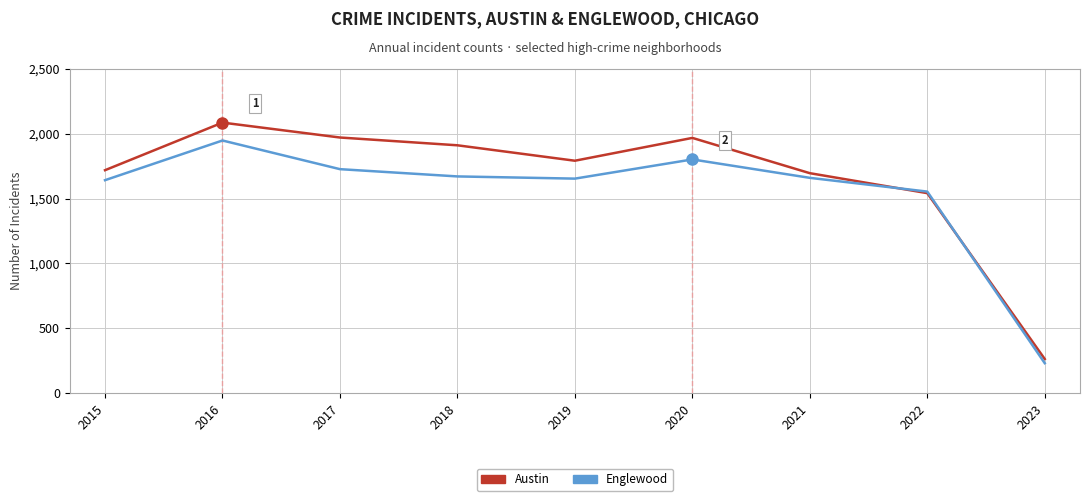

True or false: Englewood has a value of 473 at 2018.

False